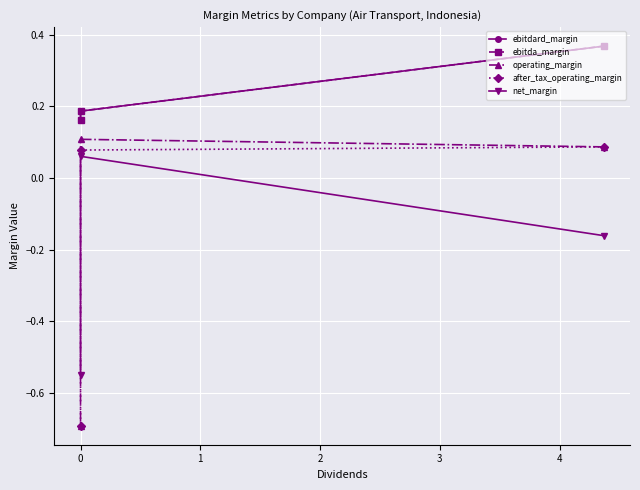

How many lines are shown in the chart?

5